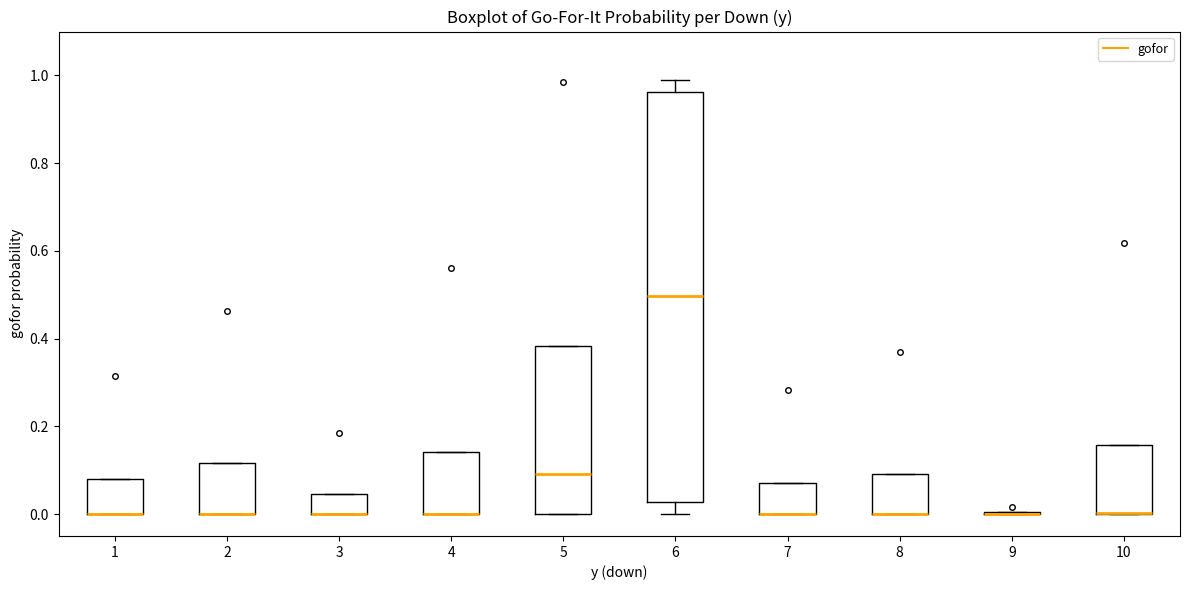

Reading left to right, read every box against the y-axis: the position of its median line, the range the box covers, and the ends of its whiskers. The values are not printed on the chart, so give them approximately, as read against the axis.

1: median 0.00 (drawn on the box's lower edge), box 0.00 to 0.08, whiskers 0.00 to 0.08
2: median 0.00 (drawn on the box's lower edge), box 0.00 to 0.12, whiskers 0.00 to 0.12
3: median 0.00 (drawn on the box's lower edge), box 0.00 to 0.04, whiskers 0.00 to 0.04
4: median 0.00 (drawn on the box's lower edge), box 0.00 to 0.14, whiskers 0.00 to 0.14
5: median 0.10, box 0.00 to 0.38, whiskers 0.00 to 0.38
6: median 0.50, box 0.02 to 0.96, whiskers 0.00 to 0.98
7: median 0.00 (drawn on the box's lower edge), box 0.00 to 0.08, whiskers 0.00 to 0.08
8: median 0.00 (drawn on the box's lower edge), box 0.00 to 0.10, whiskers 0.00 to 0.10
9: box collapsed to a line at 0.00, whiskers 0.00 to 0.00
10: median 0.00 (drawn on the box's lower edge), box 0.00 to 0.16, whiskers 0.00 to 0.16